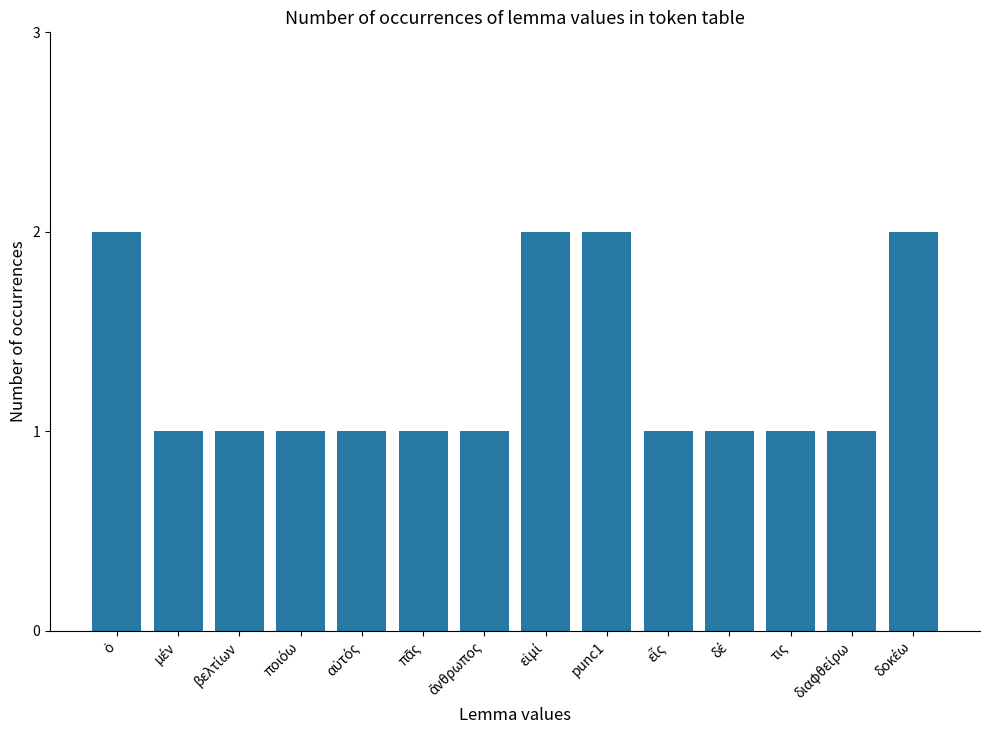

What is the sum of all values?

18